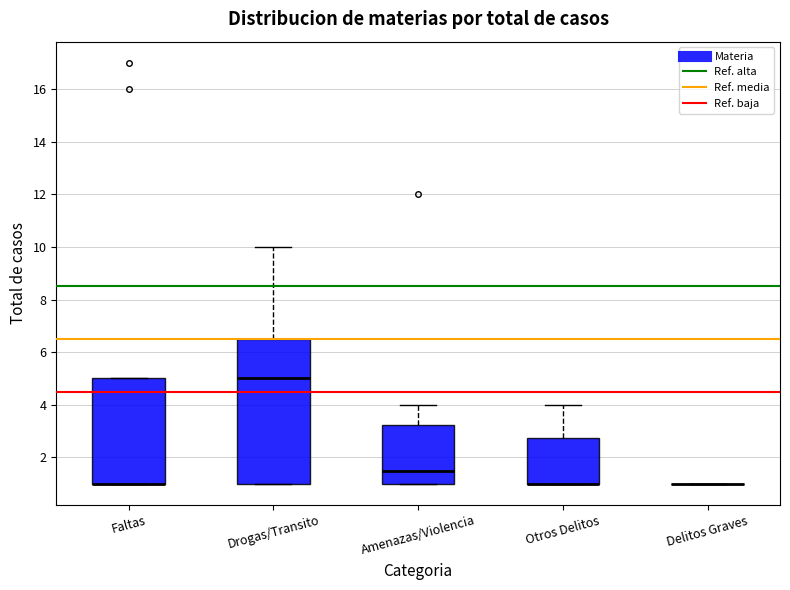

Reading left to right, transcribe this box plot: for each box, give where its median line is, the range the box spans, and where its two whiskers end, as read against the y-axis. The values are not printed on the chart, so give them approximately, as read against the axis.

Faltas: median 1.0 (drawn on the box's lower edge), box 1.0 to 5.0, whiskers 1.0 to 5.0
Drogas/Transito: median 5.0, box 1.0 to 6.6, whiskers 1.0 to 10.0
Amenazas/Violencia: median 1.6, box 1.0 to 3.2, whiskers 1.0 to 4.0
Otros Delitos: median 1.0 (drawn on the box's lower edge), box 1.0 to 2.8, whiskers 1.0 to 4.0
Delitos Graves: box collapsed to a line at 1.0, whiskers 1.0 to 1.0